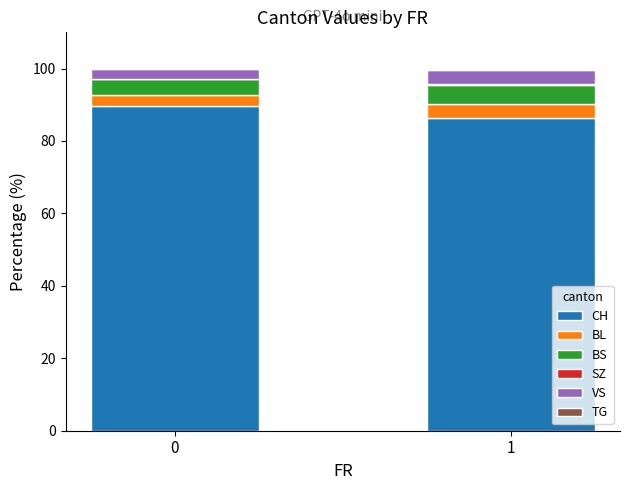

The value of CH at 0 is 89.5. True or false?

True